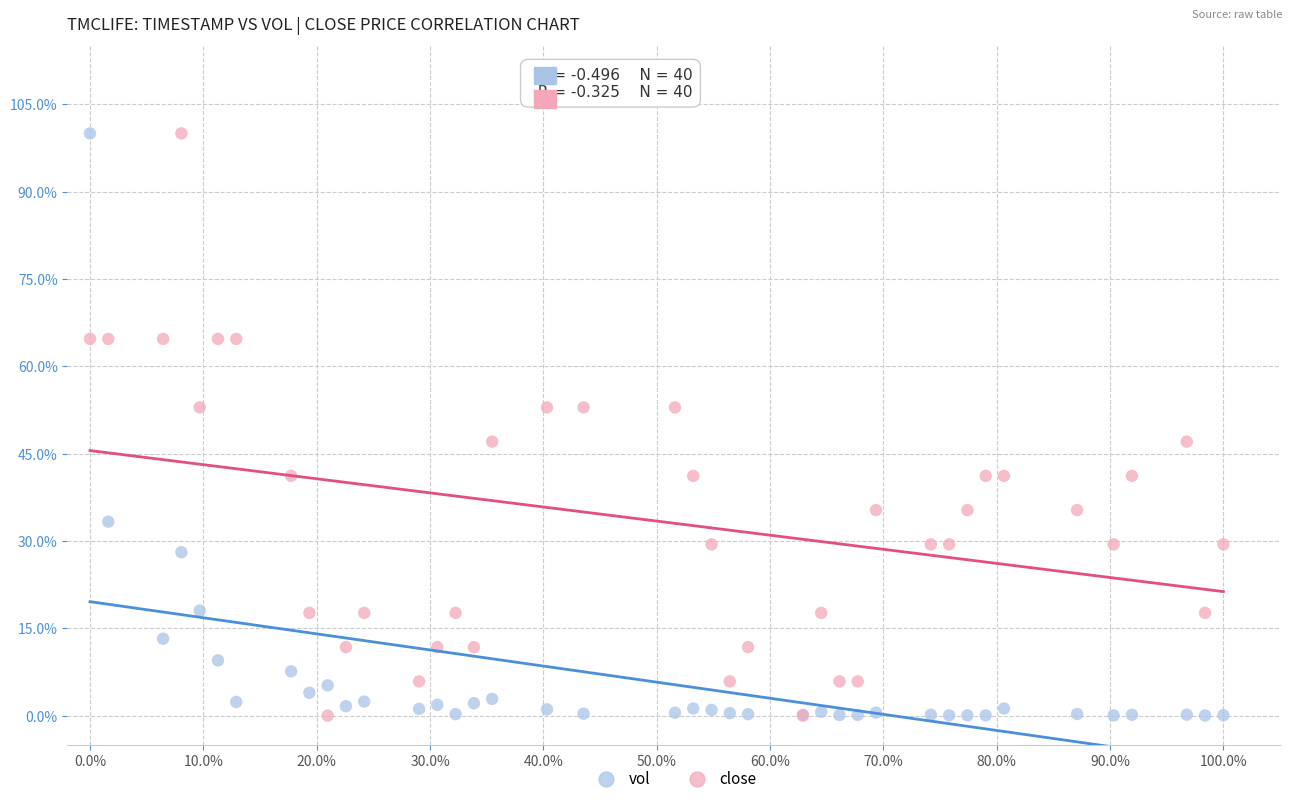

What are all the series names shown in the legend?

vol, close